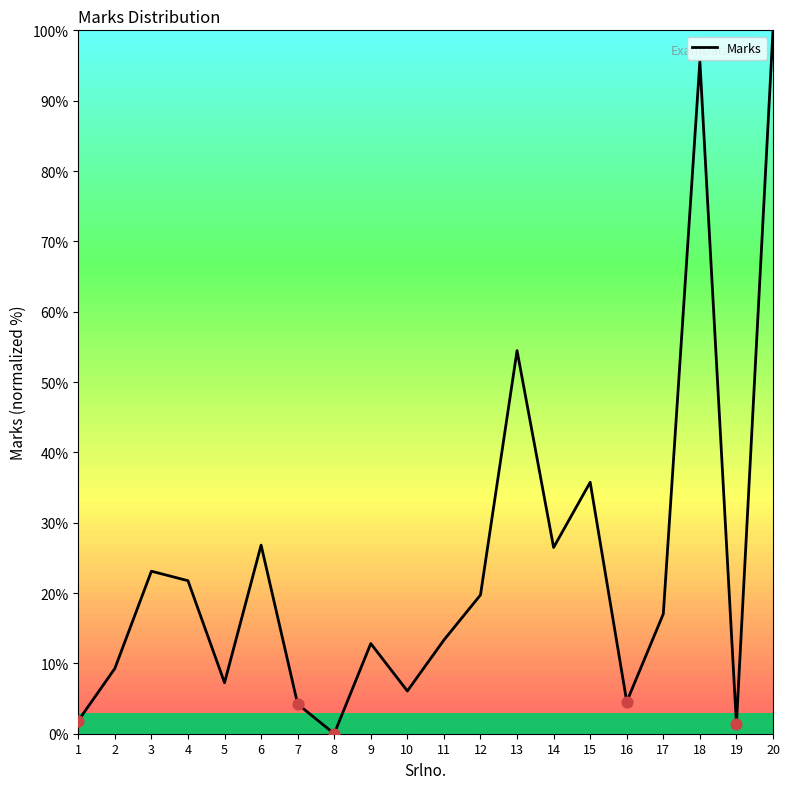

What is the change in value from 7 to 10?

+1.9